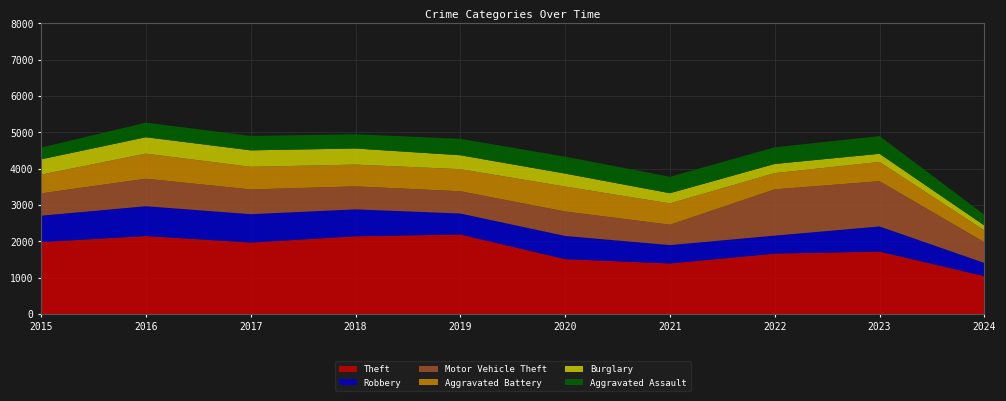

Reading right to left, list all the values displayed in this chart.

Theft: 2024=1044	2023=1720	2022=1664	2021=1392	2020=1512	2019=2190	2018=2140	2017=1968	2016=2148	2015=1981
Robbery: 2024=363	2023=690	2022=495	2021=506	2020=637	2019=577	2018=741	2017=780	2016=819	2015=726
Motor Vehicle Theft: 2024=570	2023=1245	2022=1272	2021=560	2020=673	2019=611	2018=631	2017=680	2016=756	2015=614
Aggravated Battery: 2024=322	2023=530	2022=446	2021=587	2020=686	2019=608	2018=600	2017=623	2016=691	2015=515
Burglary: 2024=138	2023=224	2022=253	2021=280	2020=357	2019=383	2018=443	2017=453	2016=451	2015=421
Aggravated Assault: 2024=296	2023=488	2022=458	2021=452	2020=466	2019=452	2018=392	2017=396	2016=402	2015=323